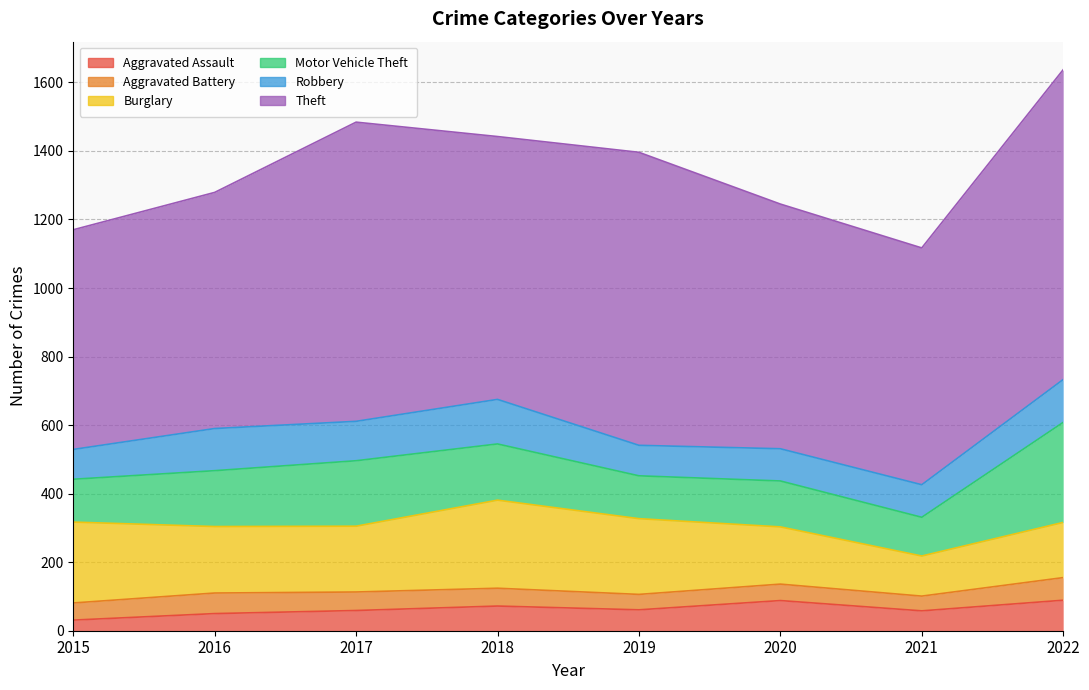

At which category is the sum across all series the highest?

2022